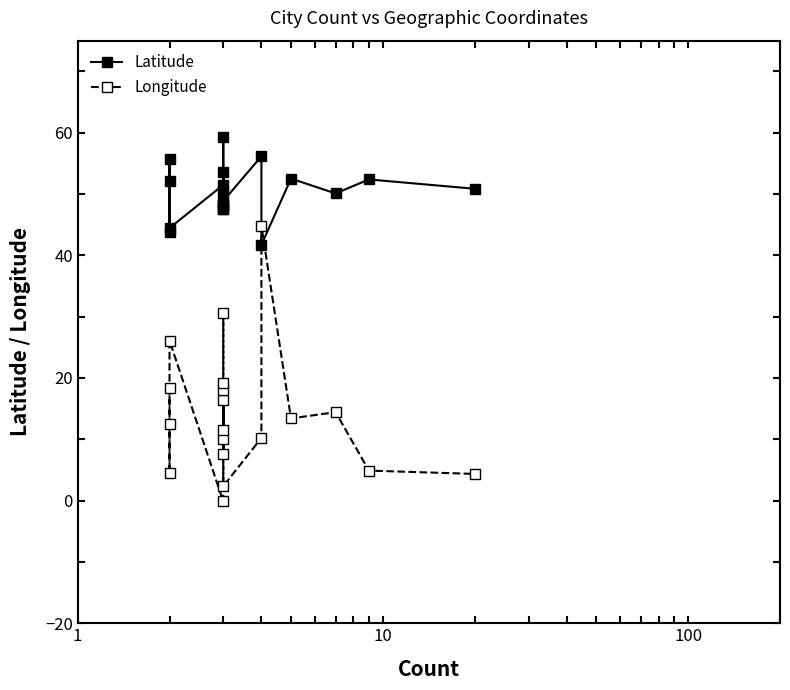

What is the smallest value displayed?

-0.1